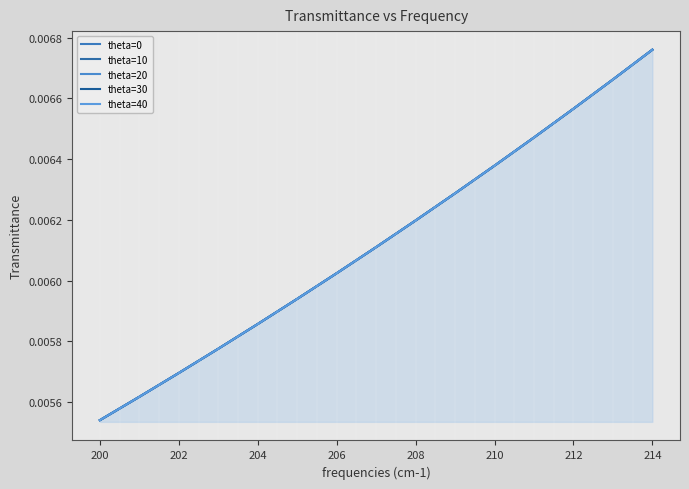

What is the sum of all theta=10 values?

0.1